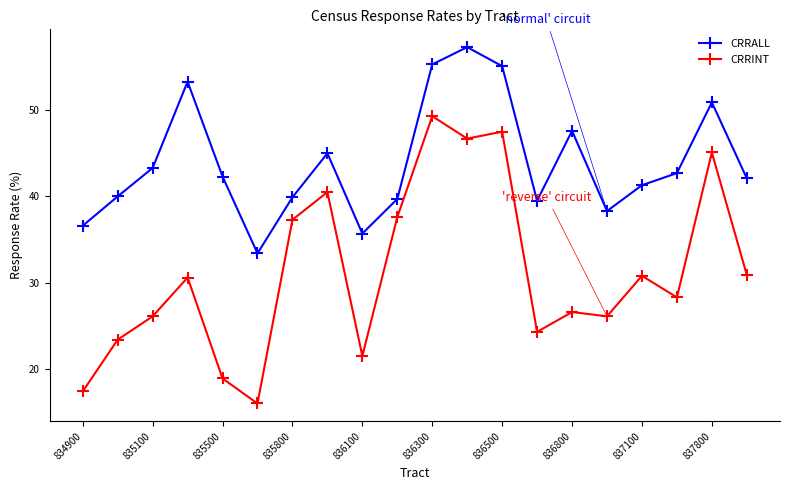

True or false: CRRINT and CRRALL cross at least once.

False